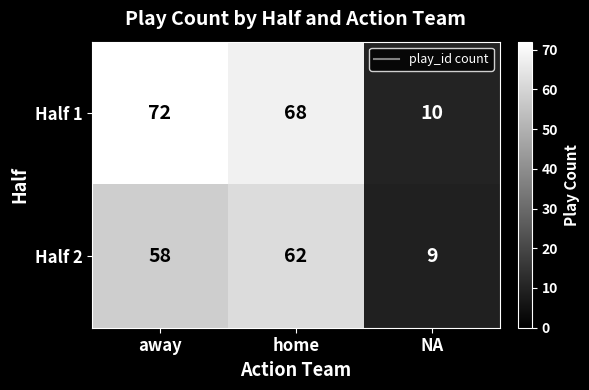

What value does the Half 2 series have at away?

58